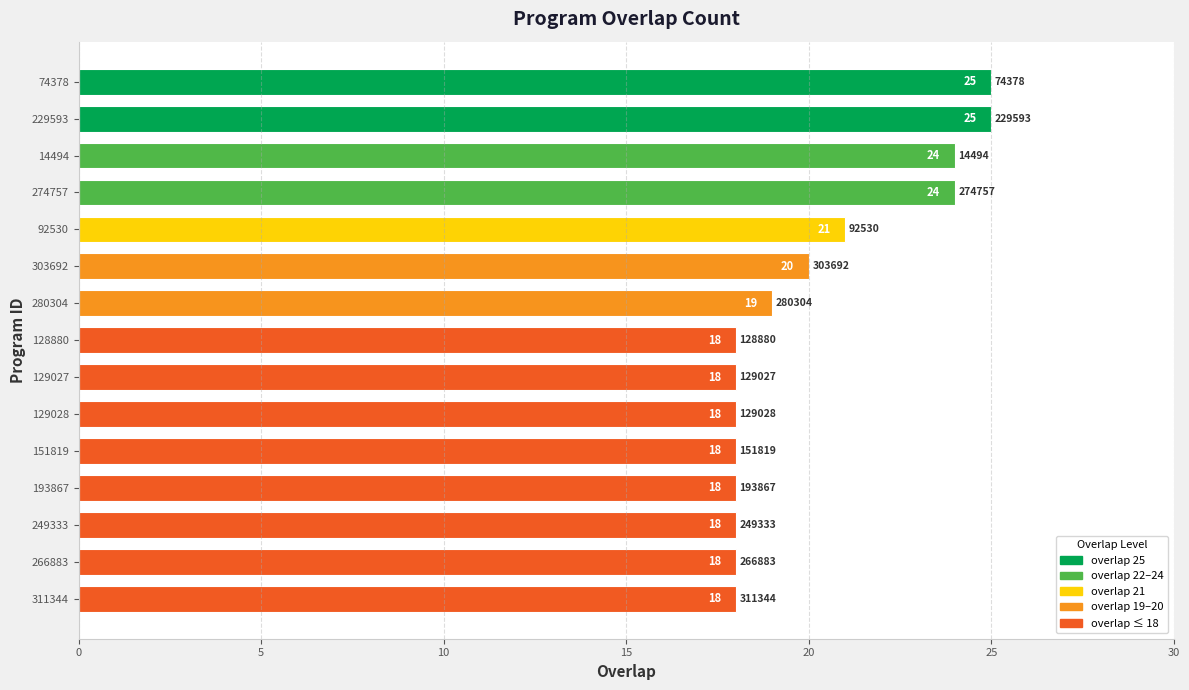

Approximately how many times larger is the value at 274757 compared to 249333?

1.3